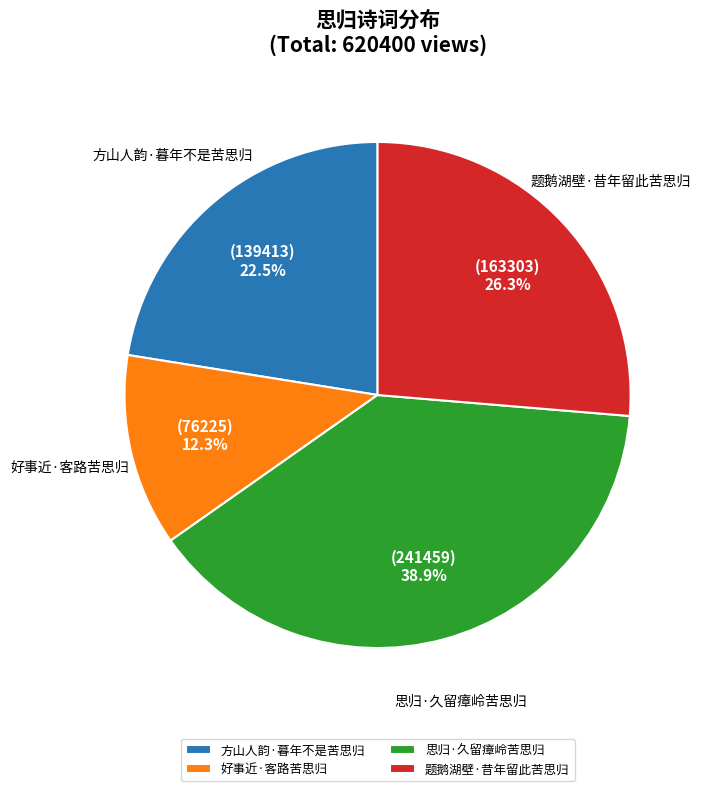

Does 题鹅湖壁·昔年留此苦思归 account for over 50% of the chart?

No